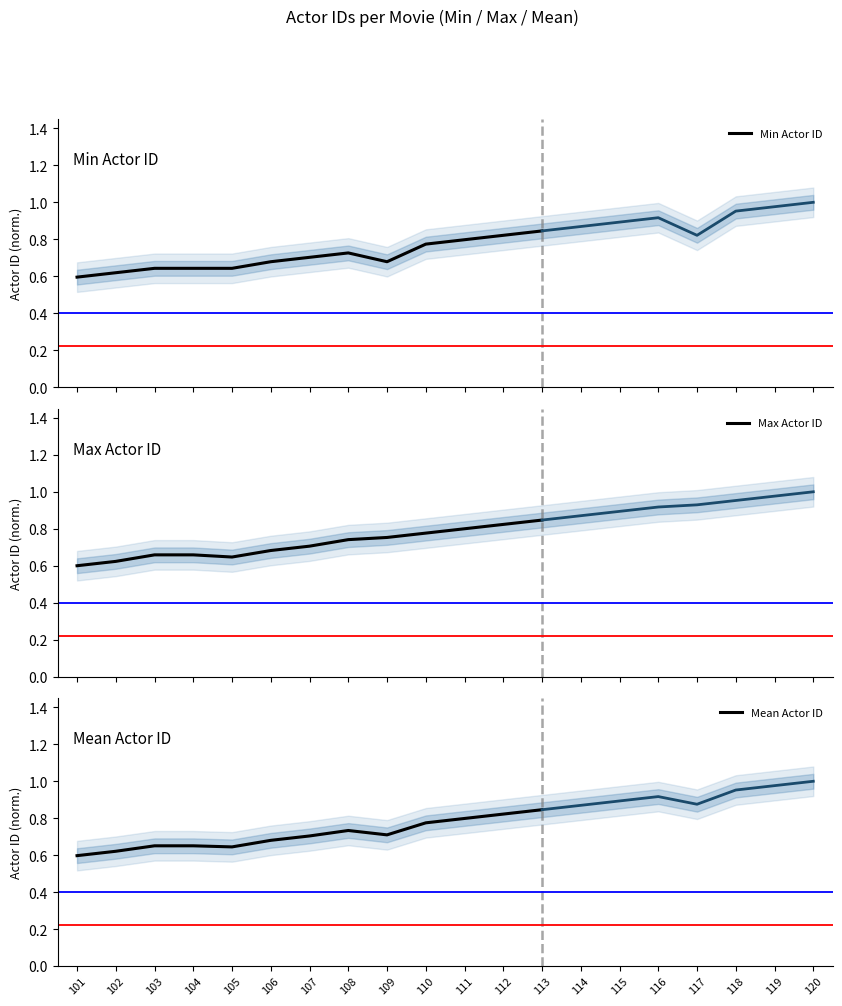

Does the chart have visible grid lines?

No